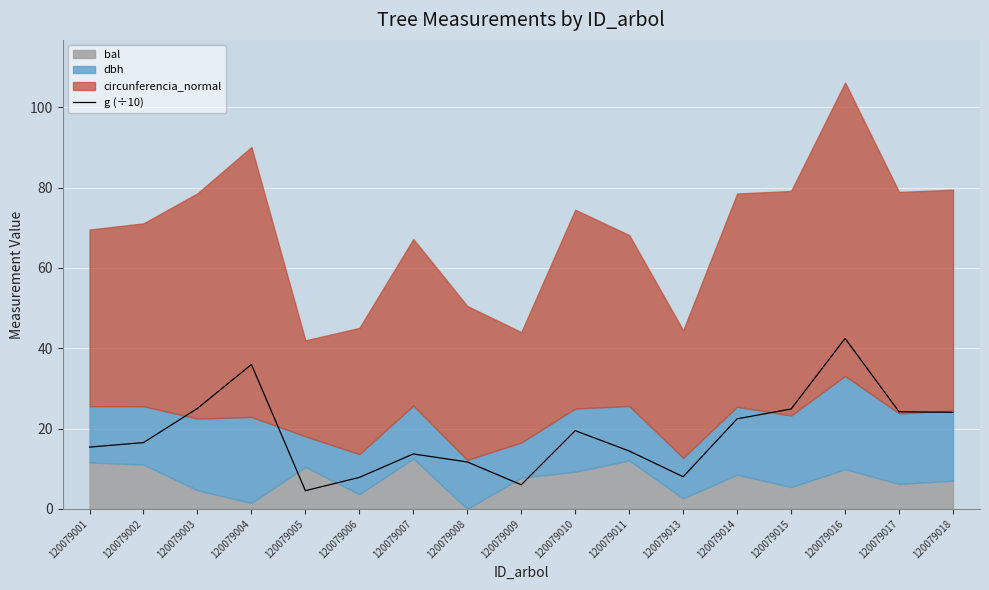

At which label does the data first exceed 16?

120079002